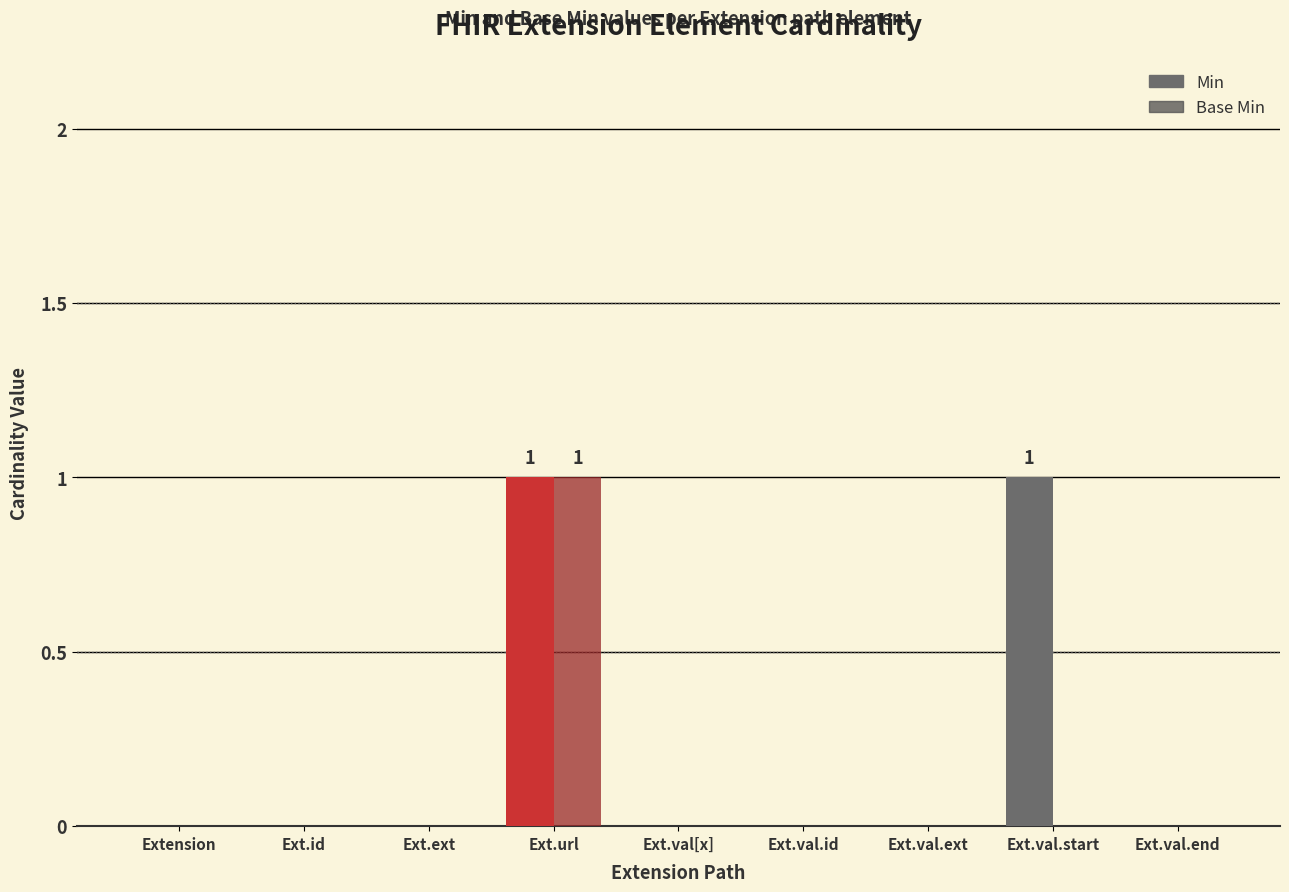

The value of Min at Ext.val.end is 0. True or false?

True